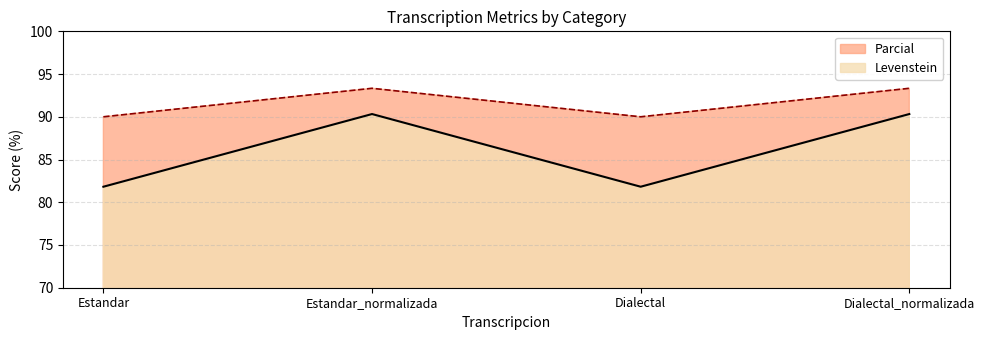

Where does the Levenstein series first go above 90?

Estandar_normalizada